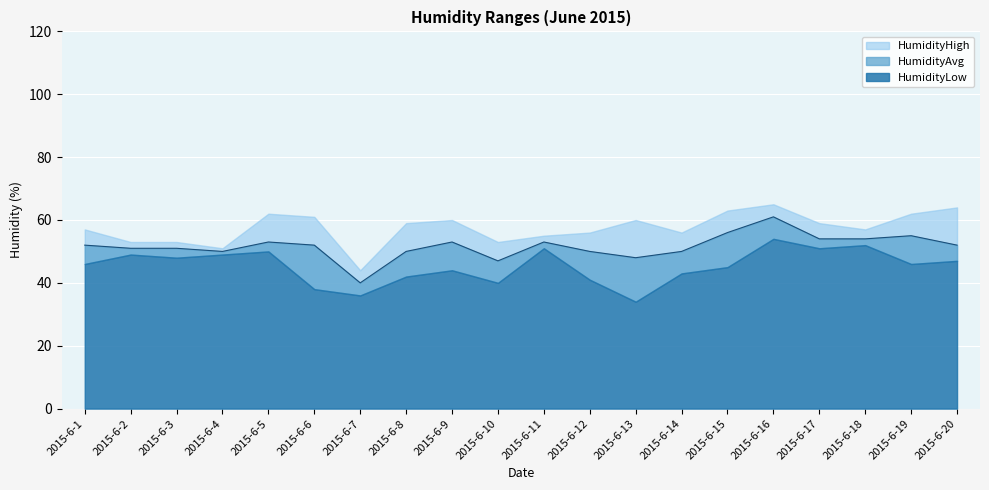

How many data points in HumidityAvg are above 52?

8